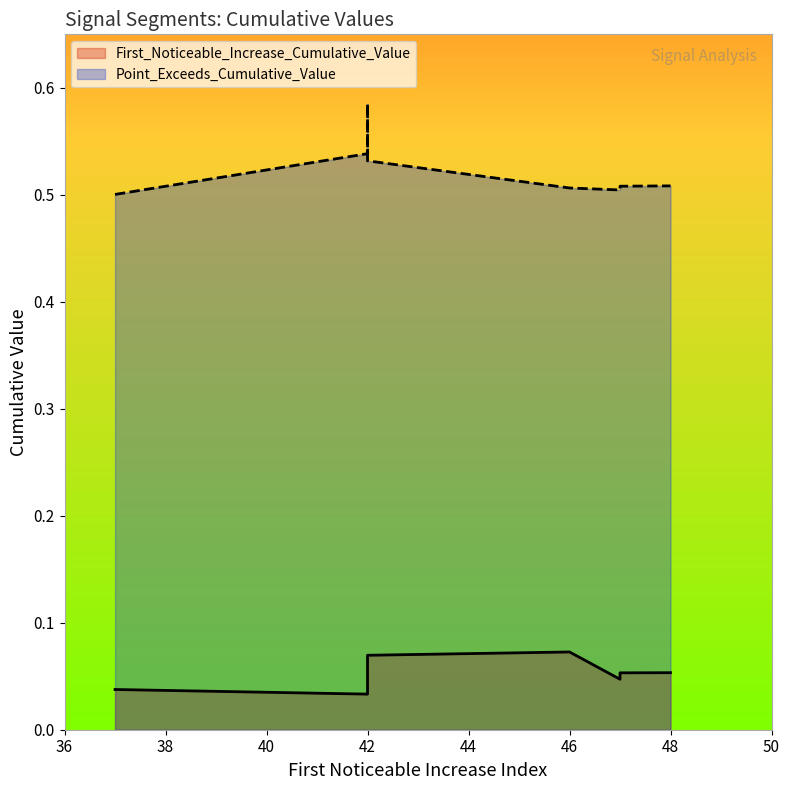

True or false: First_Noticeable_Increase_Cumulative_Value and Point_Exceeds_Cumulative_Value intersect in this chart.

False